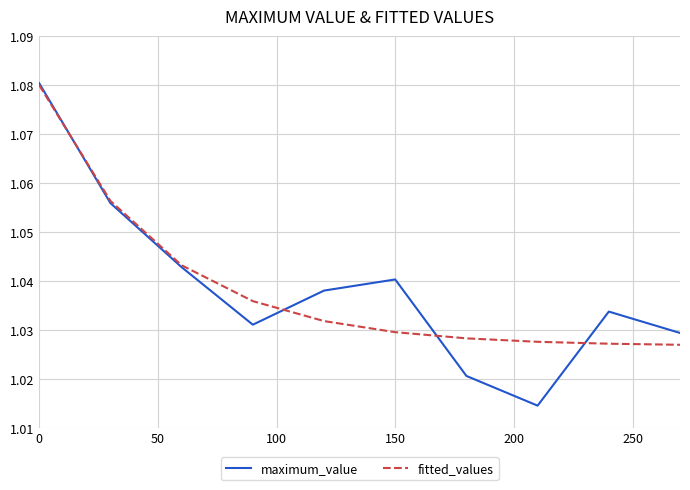

Which series has the largest range (max minus min)?

maximum_value